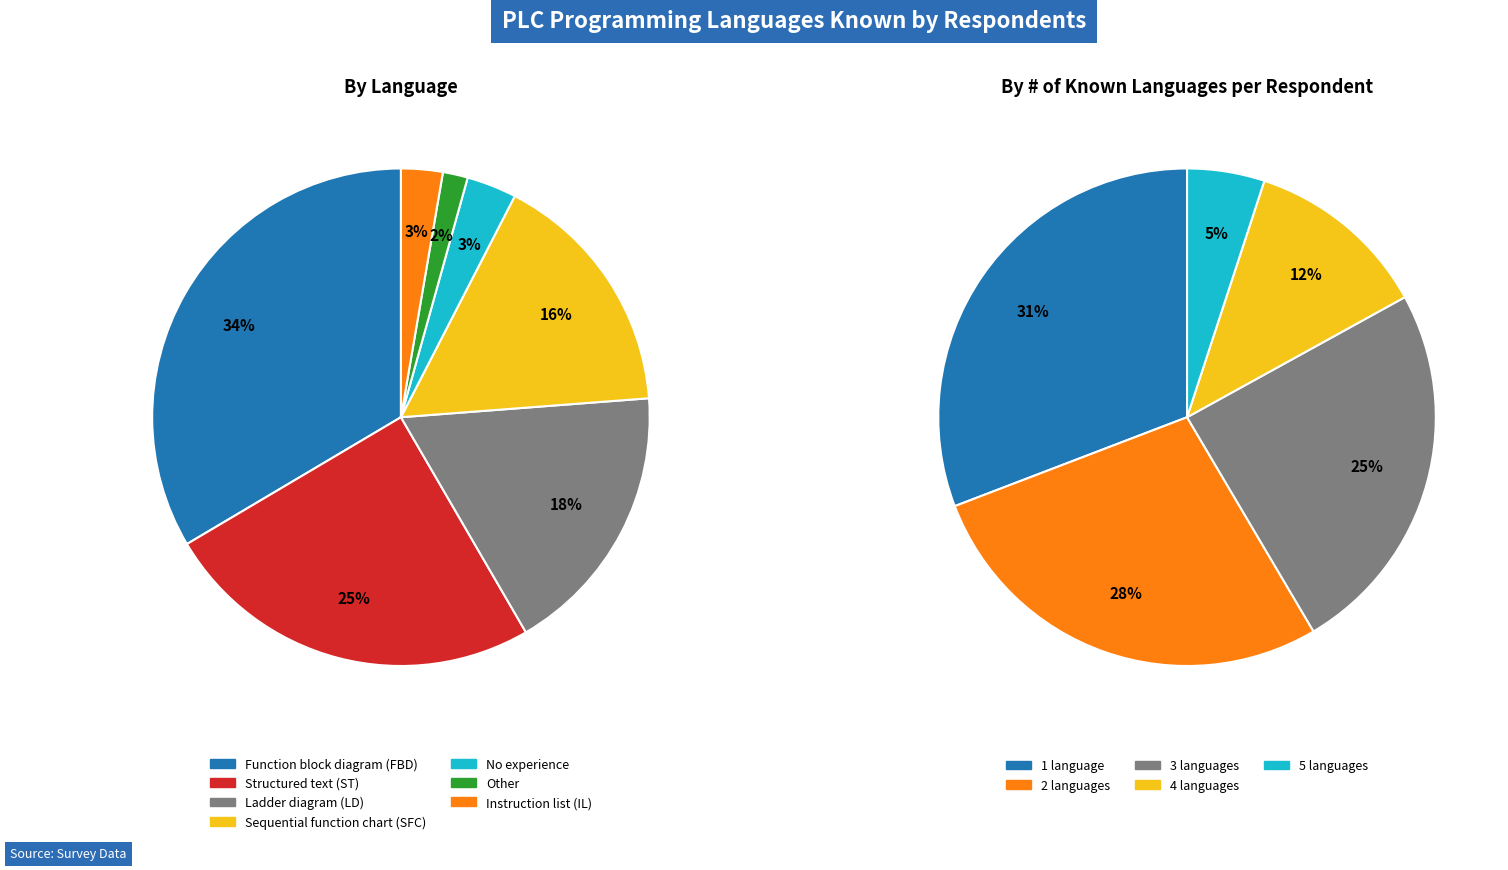

To the nearest percent, what percentage of the pie is Other?

2%